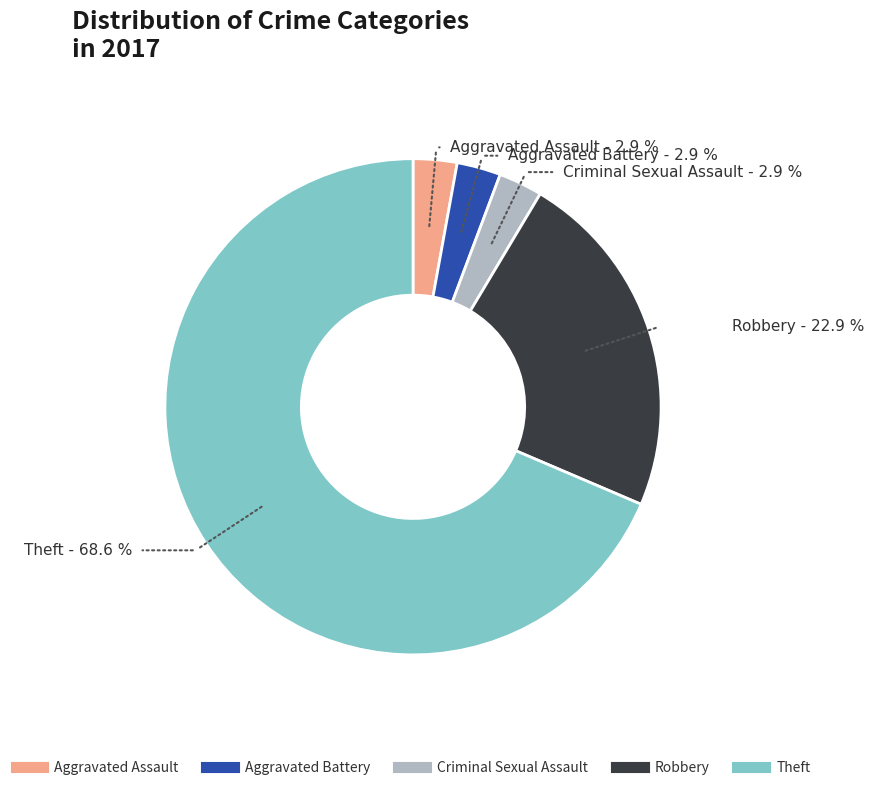

What is the largest slice in the pie chart?

Theft